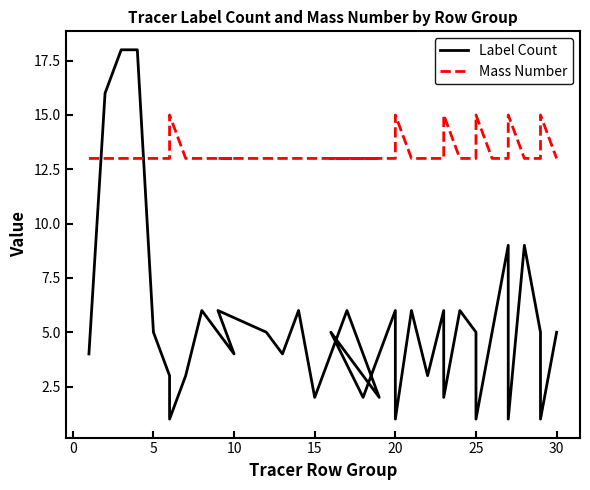

Is it true that Mass Number equals 23 at 23?

False